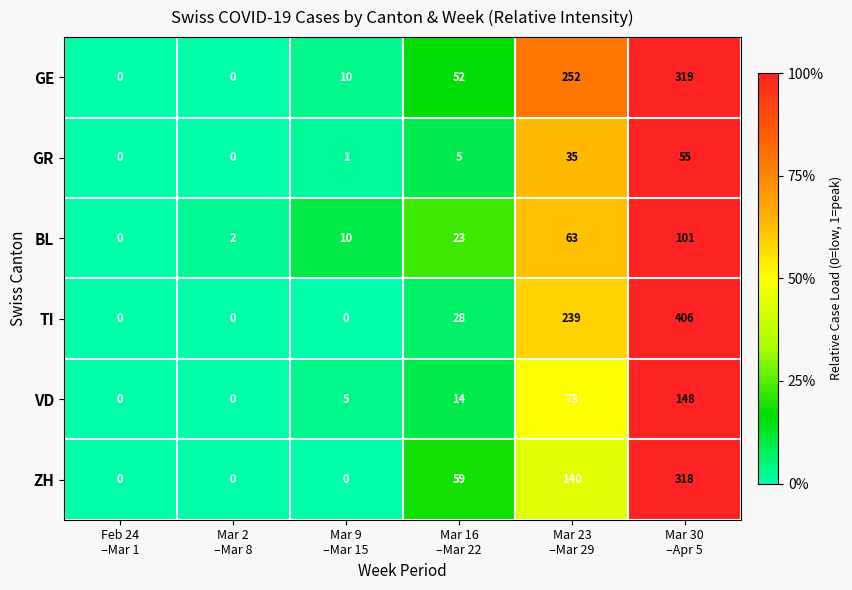

How many series are shown in this chart?

6